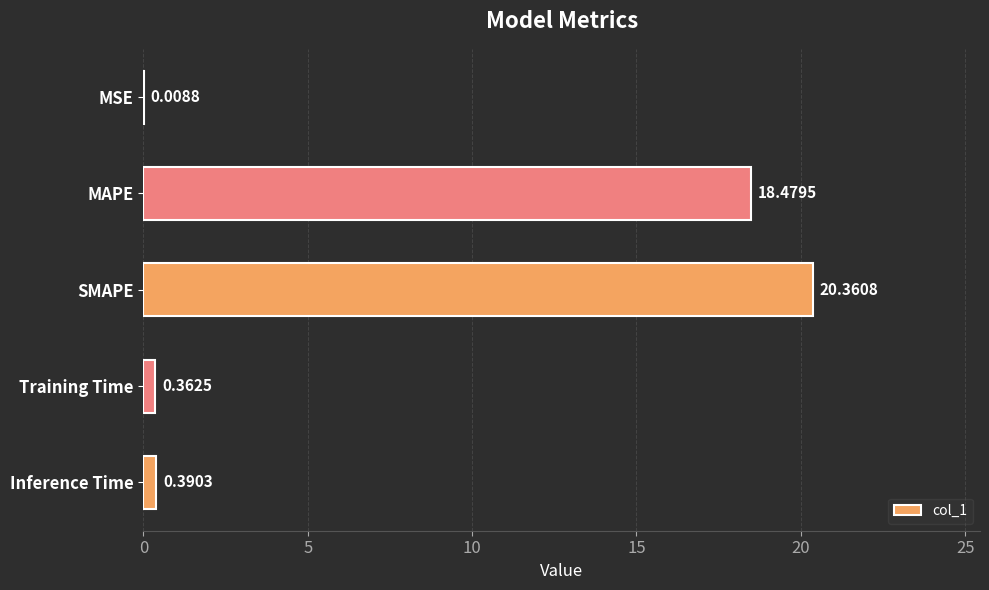

What is the change in value from MSE to MAPE?

+18.5